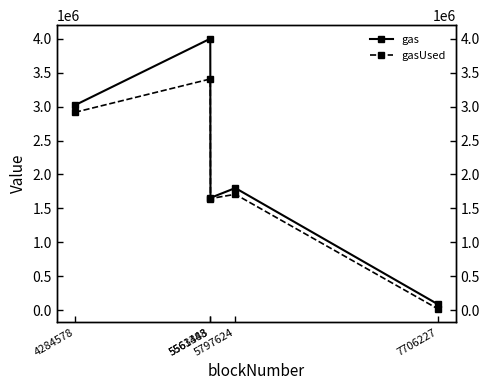

What is the maximum value shown in the chart?

4000000